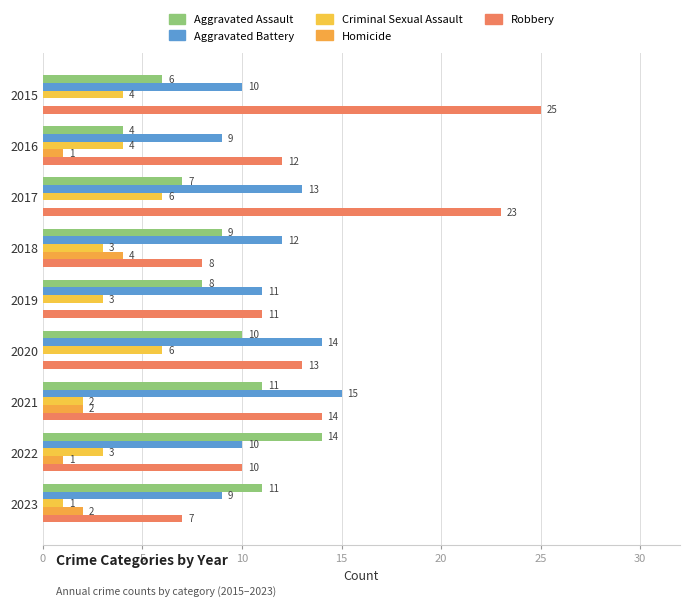

Count the number of categories in the chart.

9